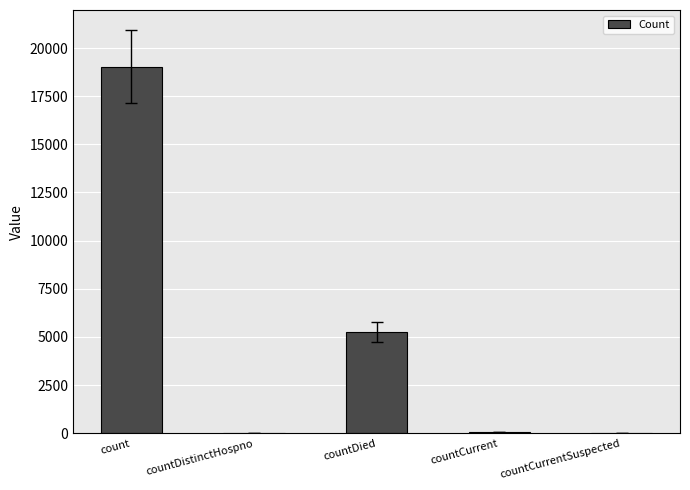

Which category has the highest value across all series?

count